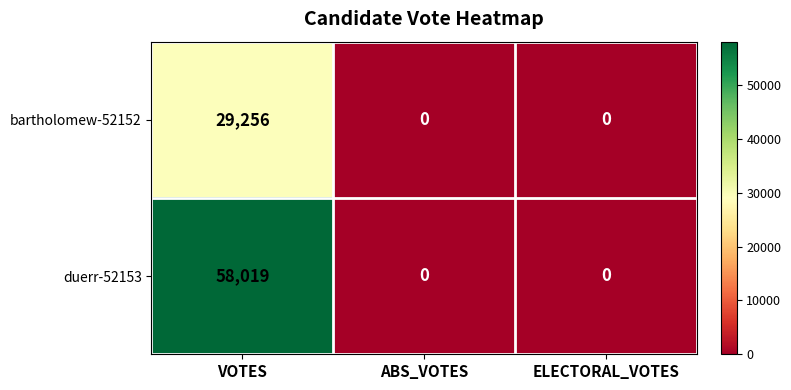

At which category is the sum across all series the highest?

VOTES